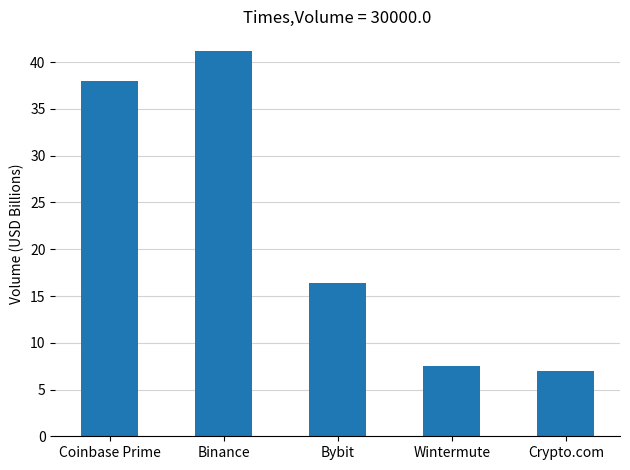

Does the chart contain stacked bars?

No